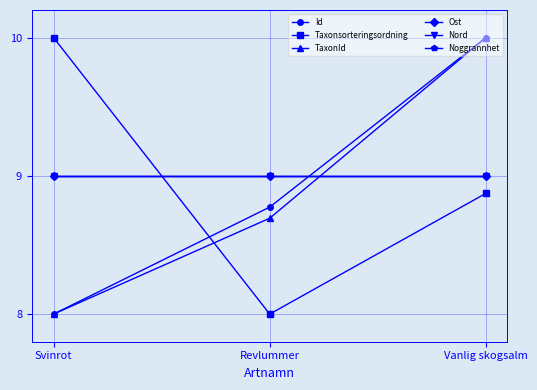

Is this an area chart (filled region under the line)?

No